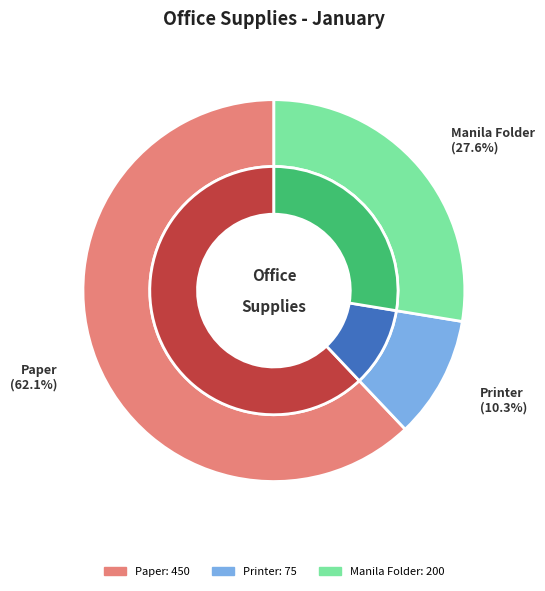

To the nearest percent, what is the difference between the largest and smallest slice percentages?

52%